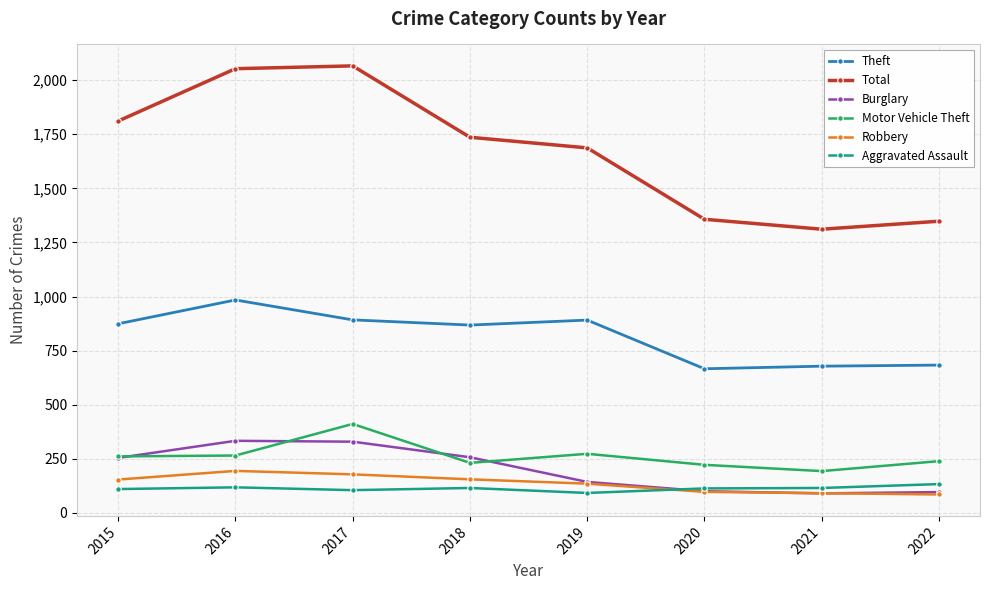

What is the difference between the maximum and minimum values in the Aggravated Assault series?

41